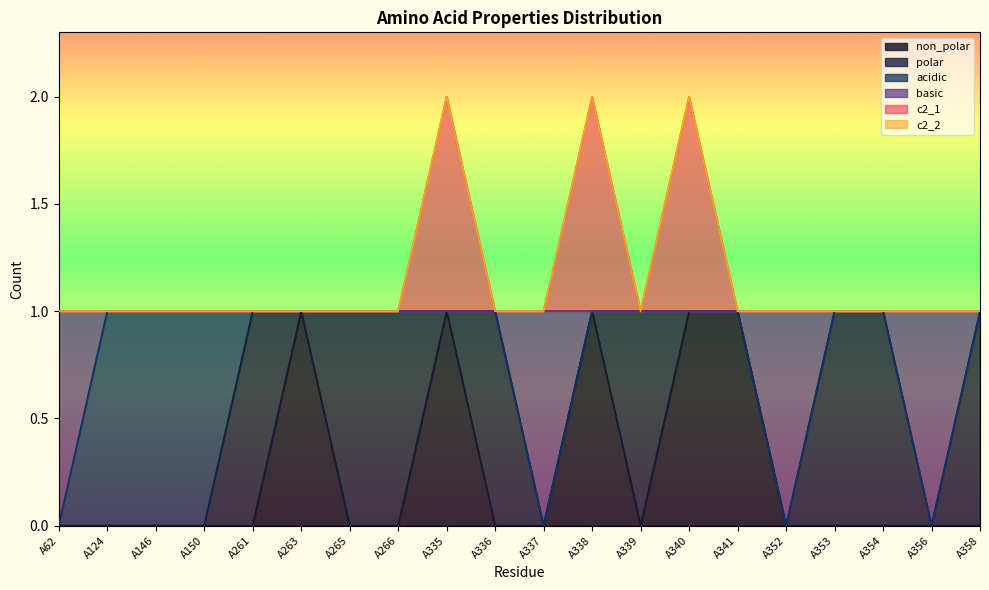

How many interior local peaks does the non_polar series have?

3